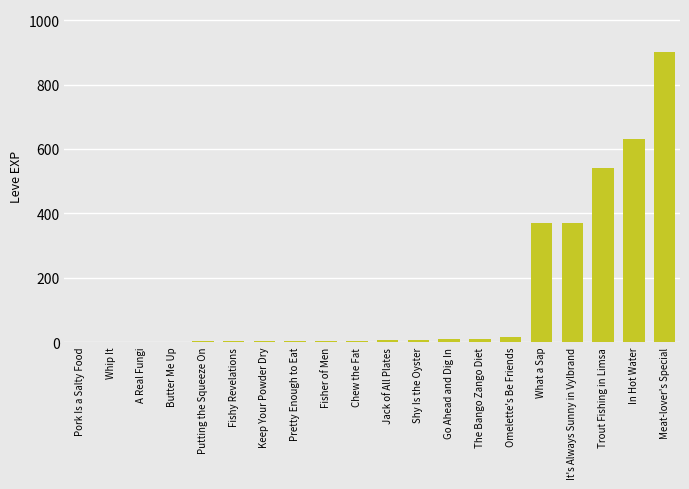

What is the sum of all values?

2881